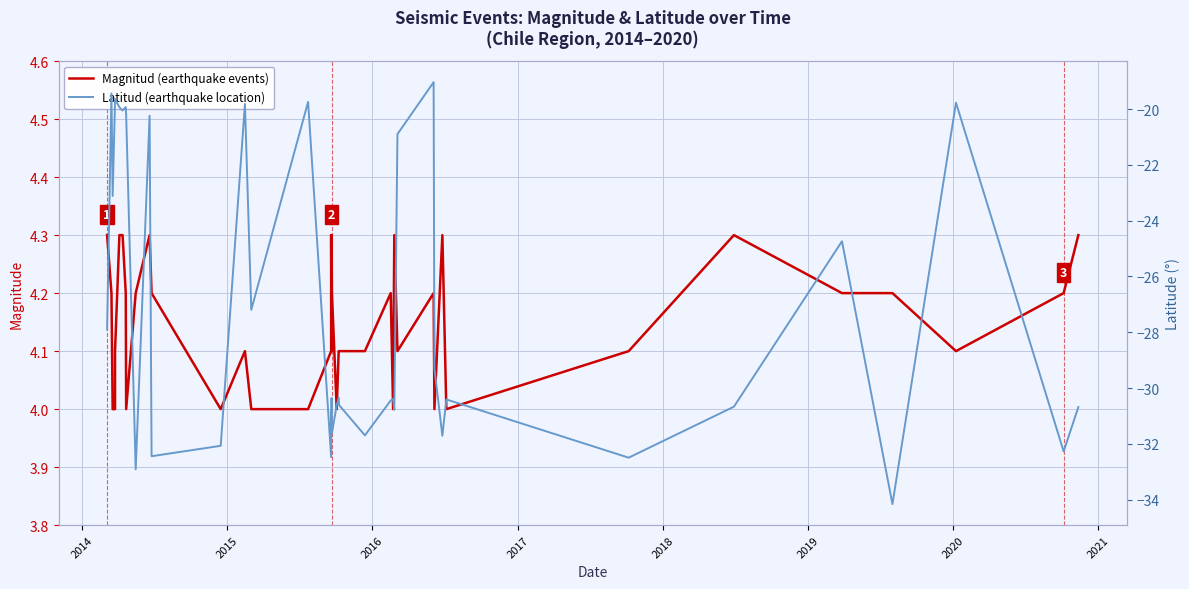

List the series in order of their overall mean, lowest first.

Latitud (earthquake location), Magnitud (earthquake events)